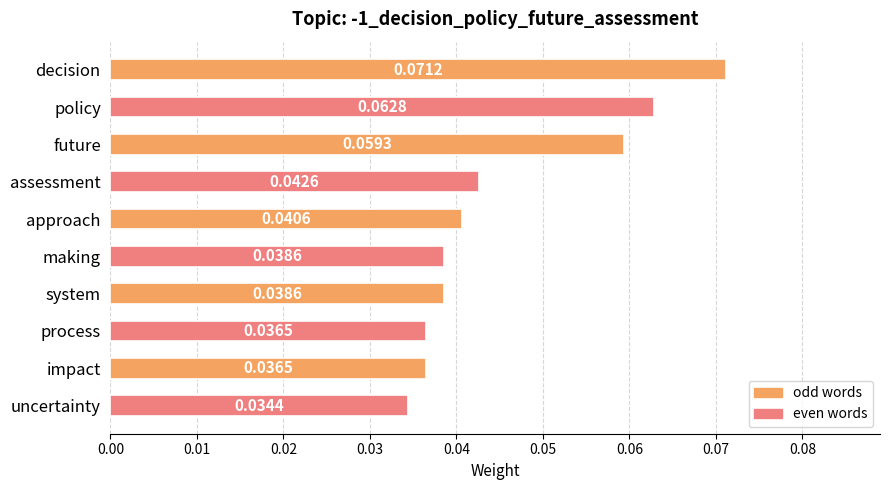

How many series are shown in this chart?

1